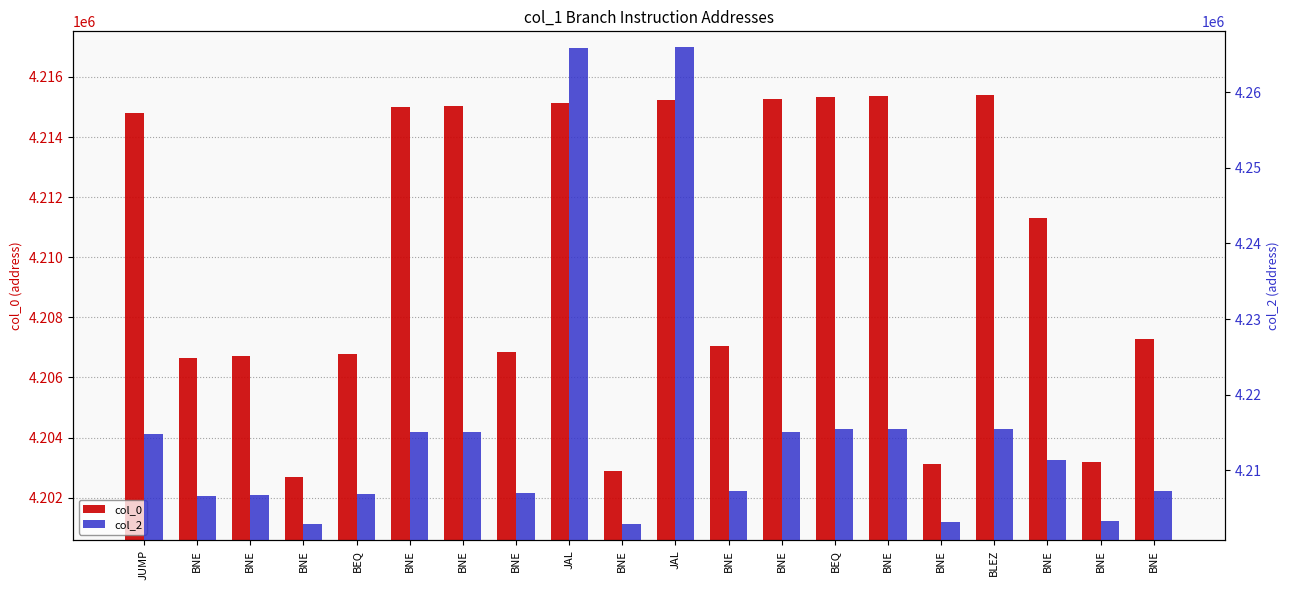

At which label does col_0 reach its minimum?

BNE